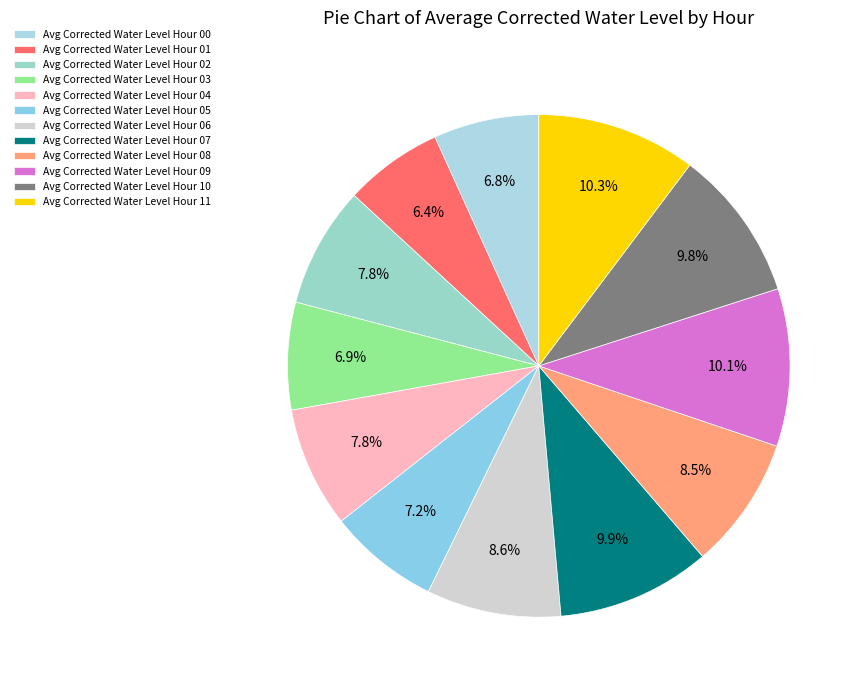

Count the number of slices in the pie.

12